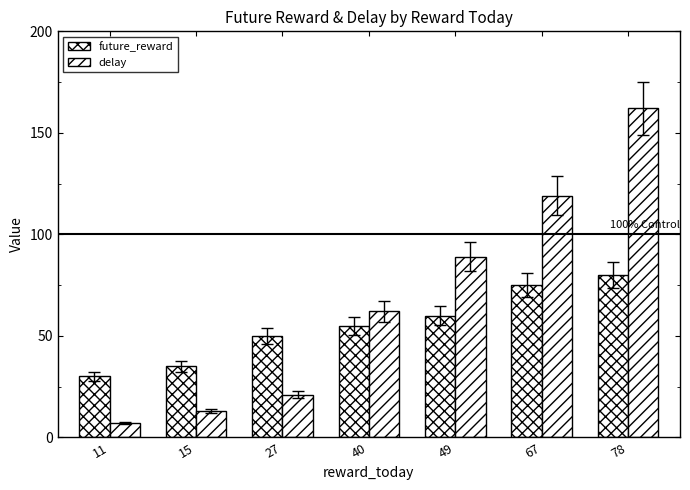

Are the bars grouped side by side (vs. stacked)?

Yes